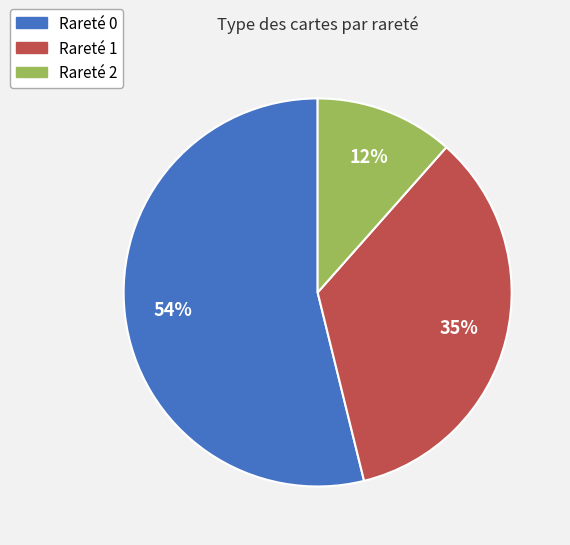

Between Rareté 1 and Rareté 0, which is larger?

Rareté 0